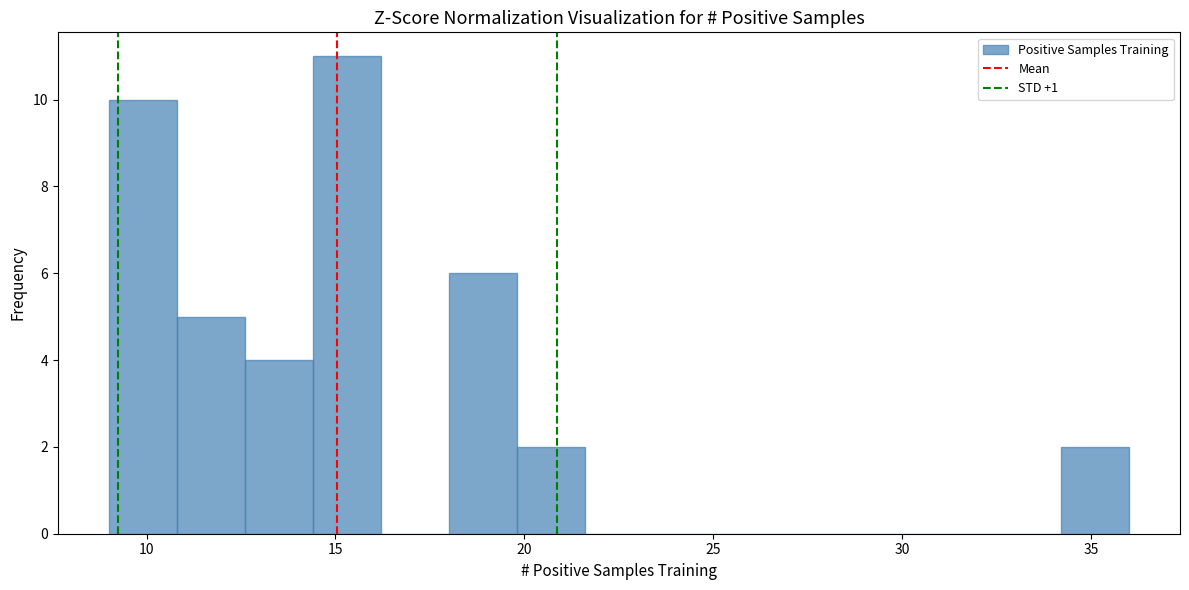

Around what value on the x-axis is the tallest bar? Give the approximate position of its centre, as read against the axis.

15.5